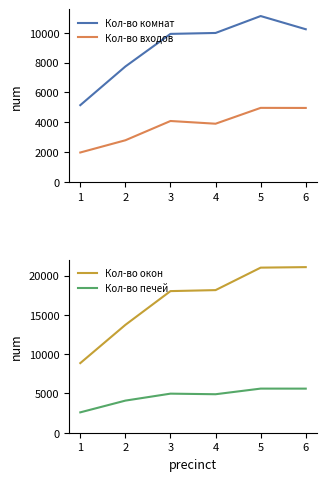

What is the value of the Кол-во комнат point at the 1st from the left?

5151